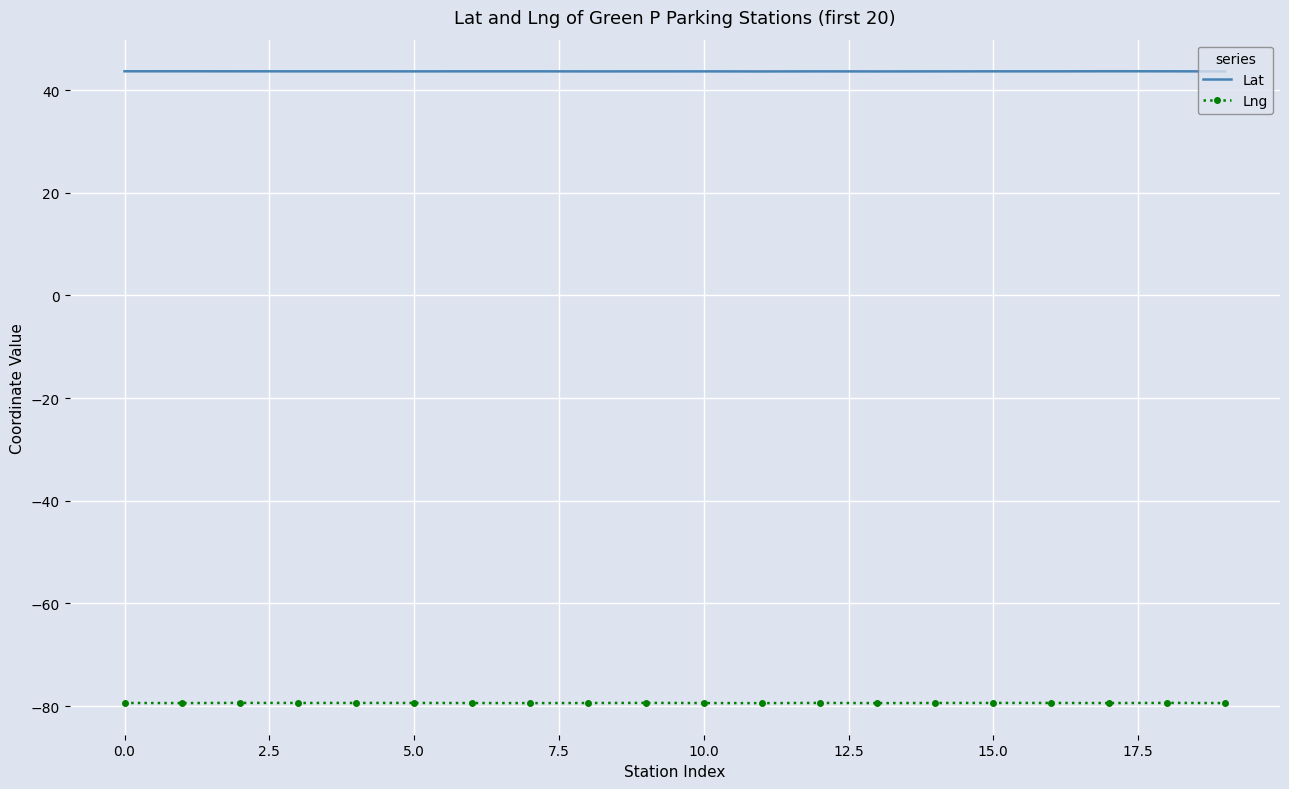

What is the minimum value shown in the chart?

-79.4